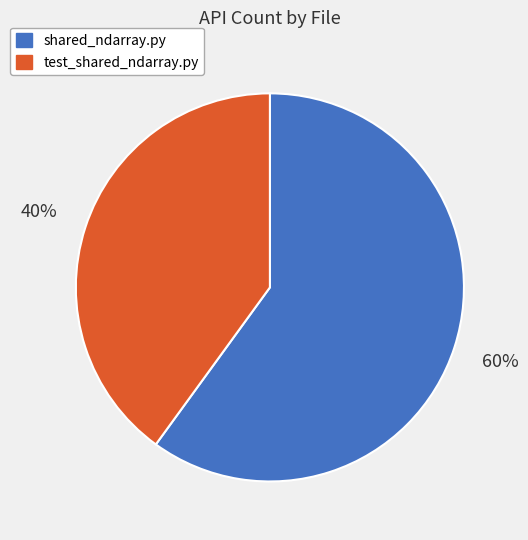

To the nearest percent, what is the average slice percentage?

50%